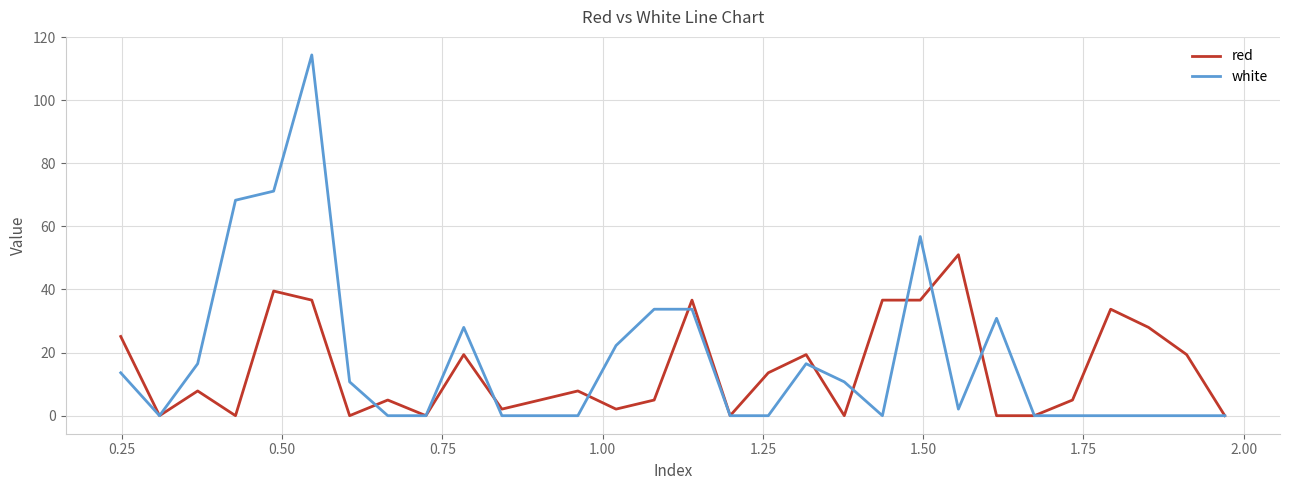

Rank the series by their maximum value, from lowest to highest.

red, white